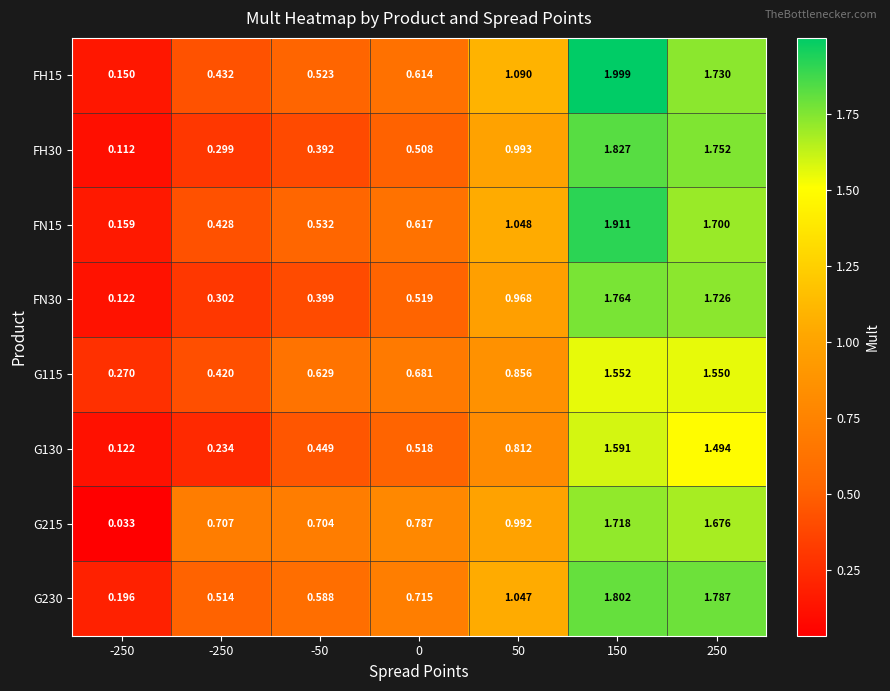

Count the number of categories in the chart.

7